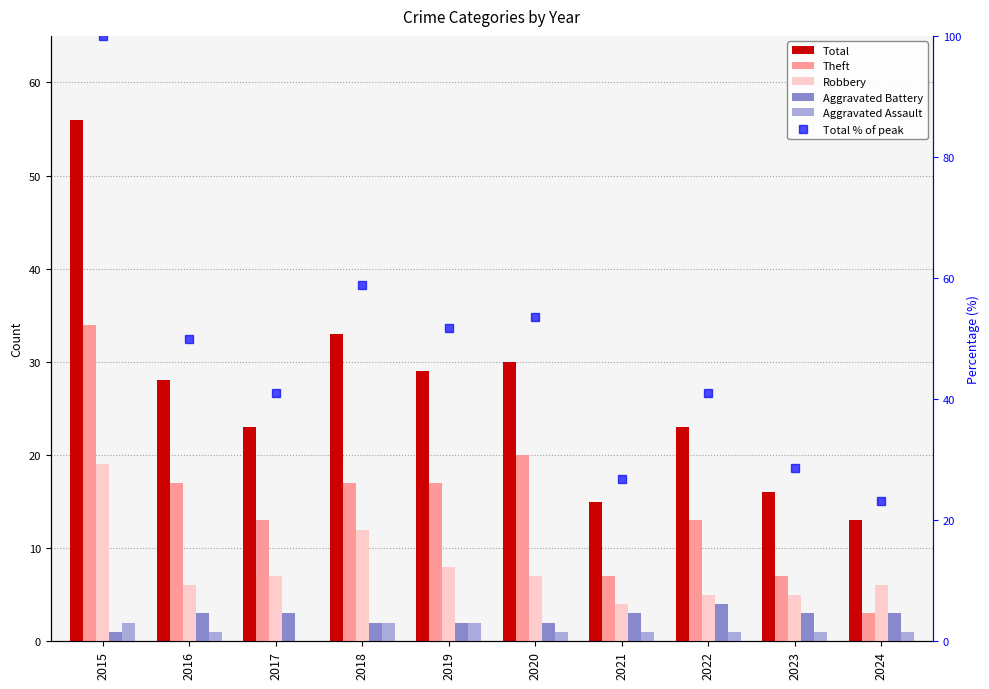

Is it true that Aggravated Assault equals 0.9 at 2017?

False